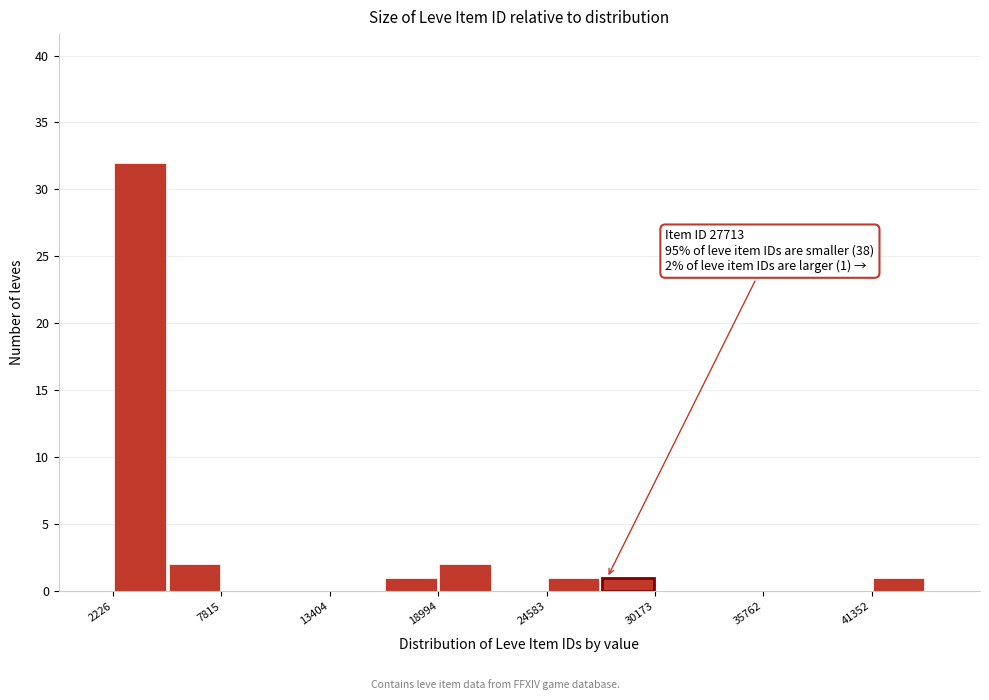

Read against the x-axis, roughly where is the centre of the tallest bar?

4000